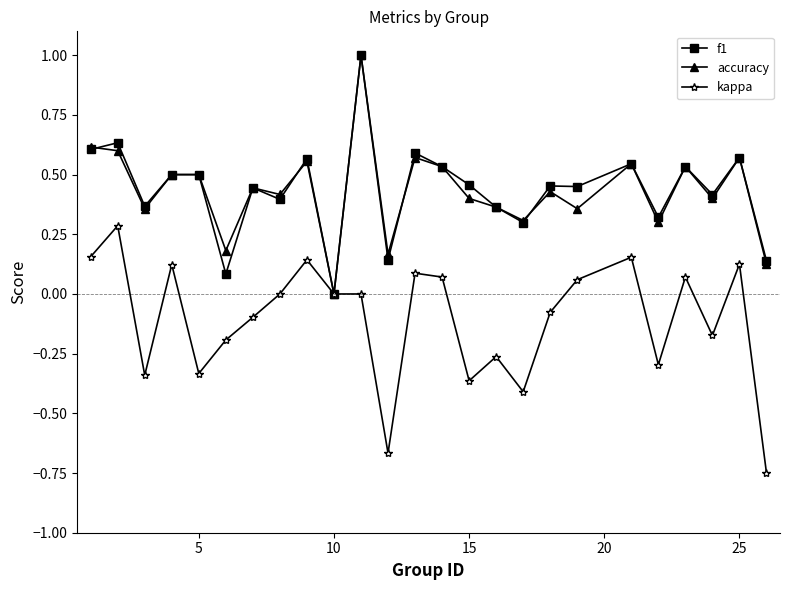

What is the maximum value shown in the chart?

1.0